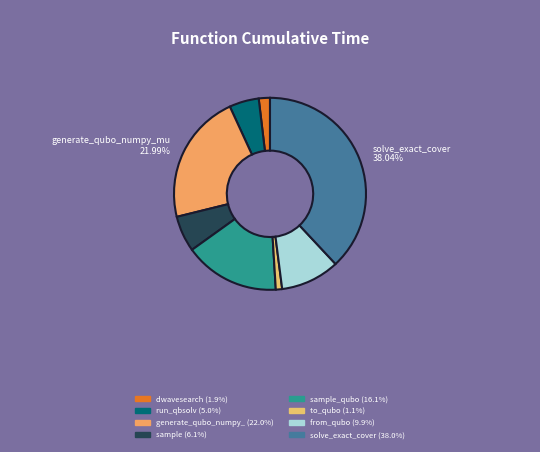

Count the number of slices in the pie.

8